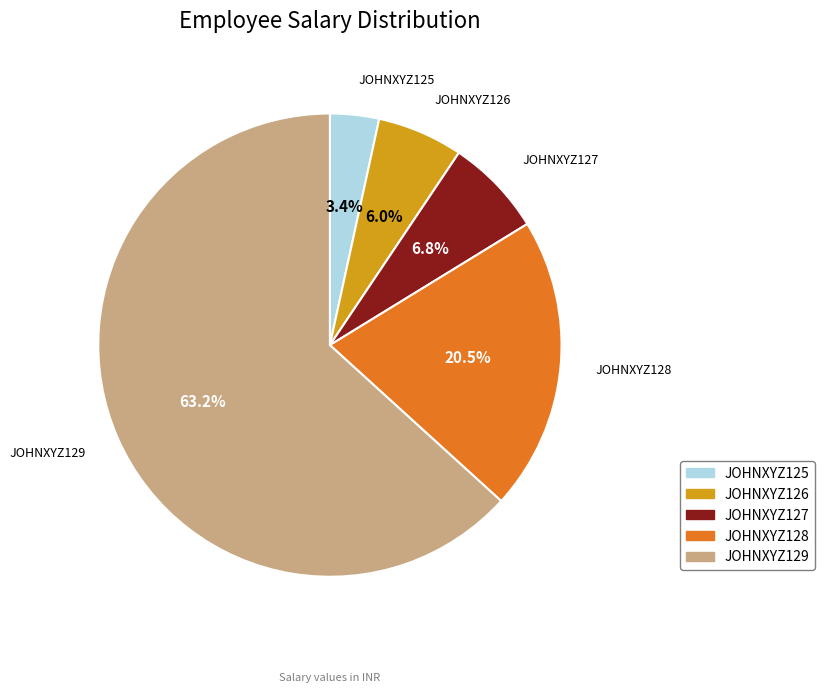

To the nearest percent, what percentage of the pie is JOHNXYZ125?

3%